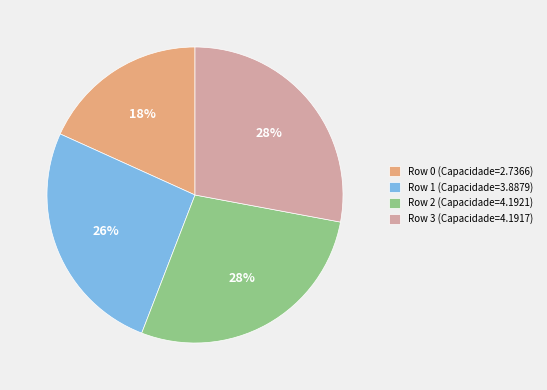

Does any single category account for the majority?

No